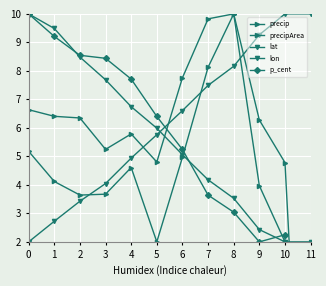

Which has a higher value, 10 or 9?

9